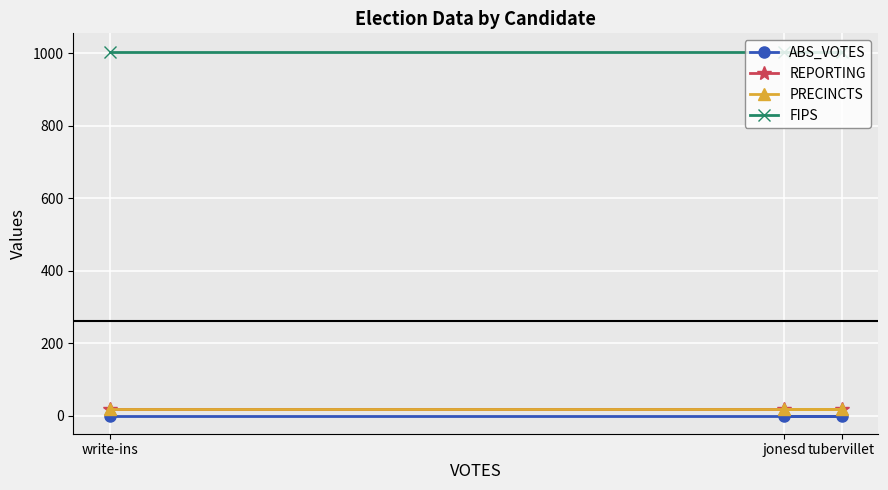

Reading right to left, transcribe all the data shown in this chart.

ABS_VOTES: 0	0	0
REPORTING: 17	17	17
PRECINCTS: 17	17	17
FIPS: 1005	1005	1005